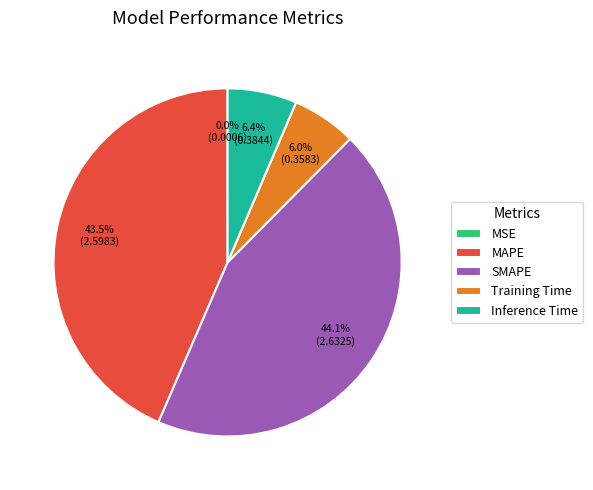

Is Training Time the majority of the pie?

No